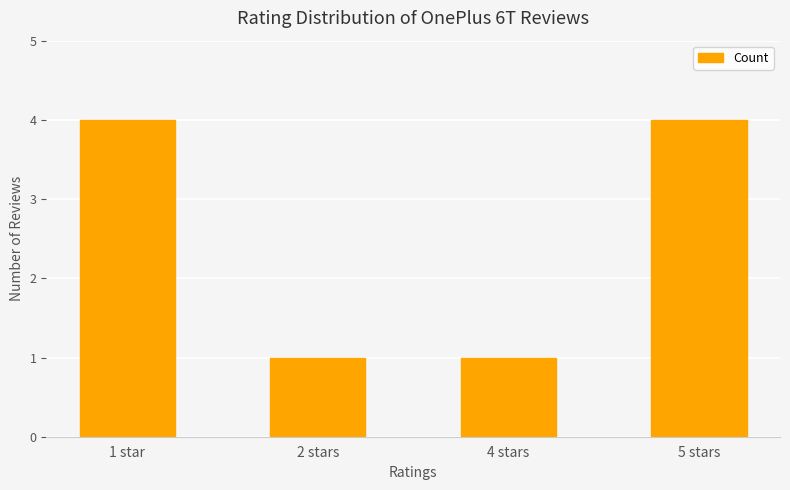

What is the label of the 3rd bar from the left?

4 stars